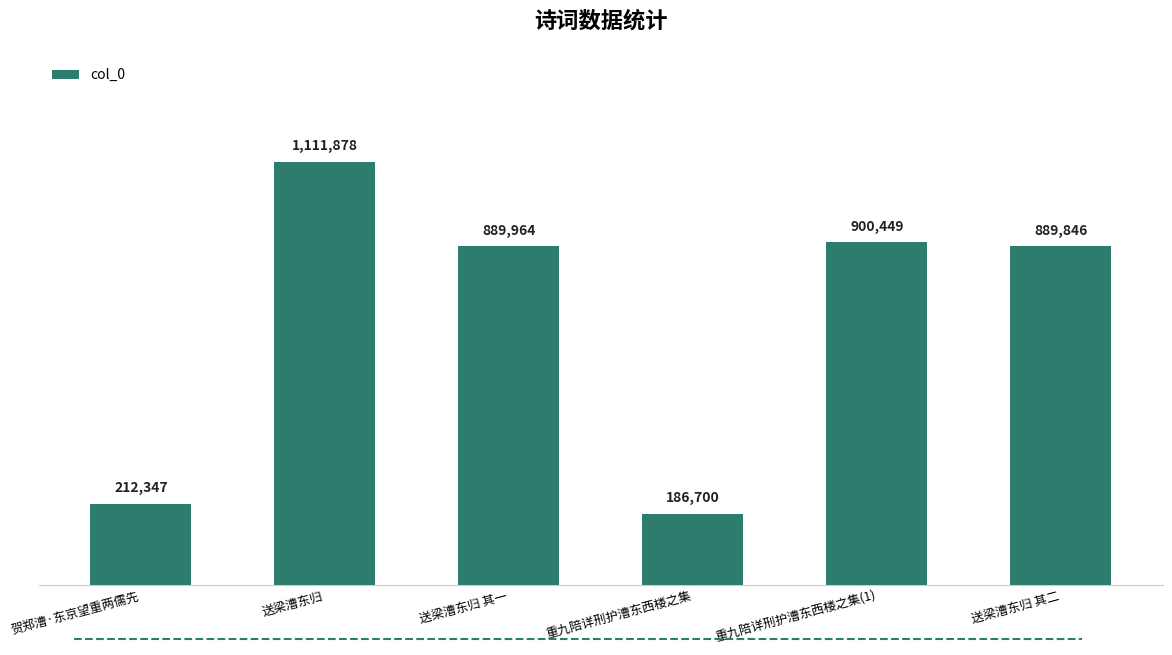

What is the sum of the values at 送梁漕东归 其一 and 重九陪详刑护漕东西楼之集(1)?

1790413